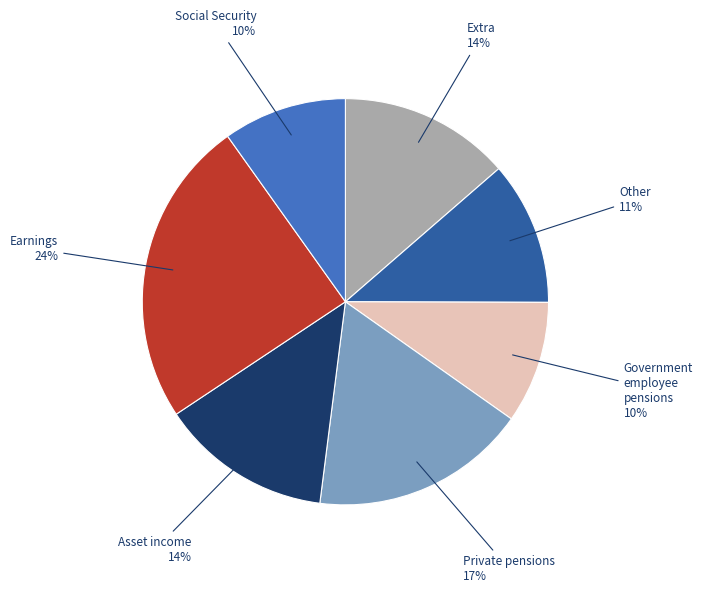

Is it true that Government employee pensions is 1% of the pie?

False